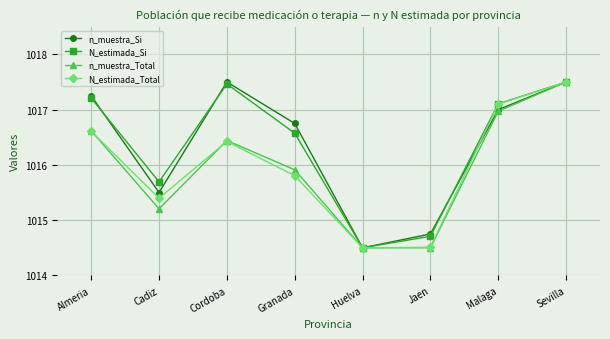

What is the sum of all N_estimada_Si values?

8130.8